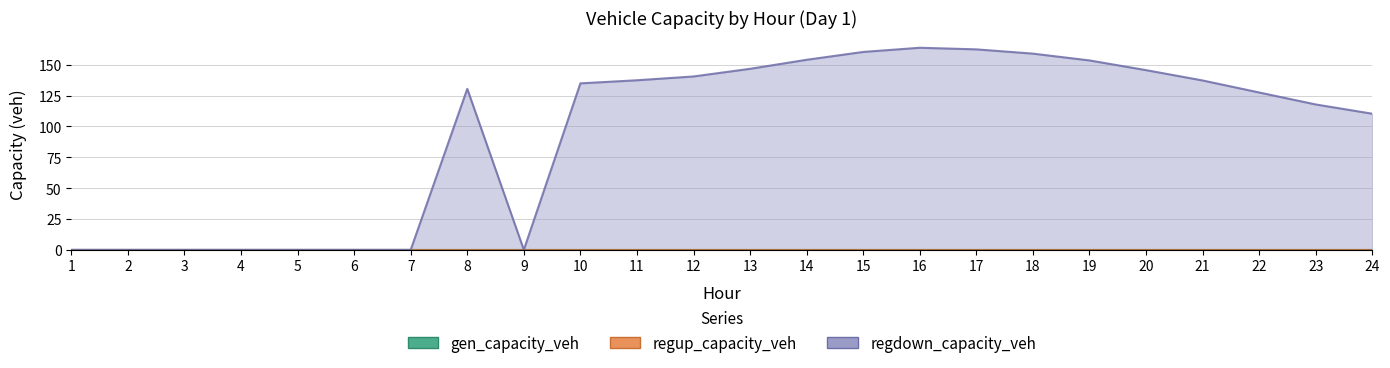

What are all the series names shown in the legend?

gen_capacity_veh, regup_capacity_veh, regdown_capacity_veh